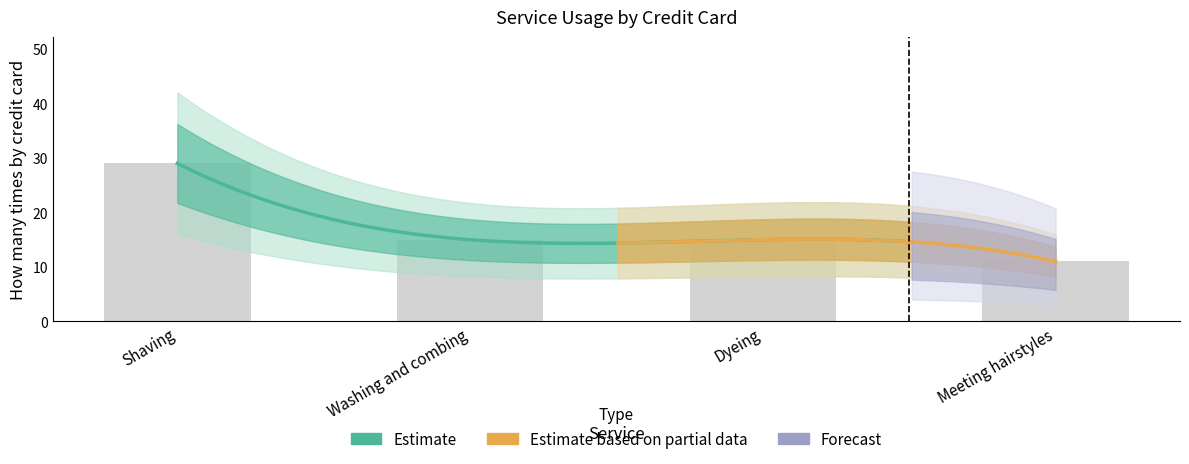

Are the bars grouped side by side (vs. stacked)?

No